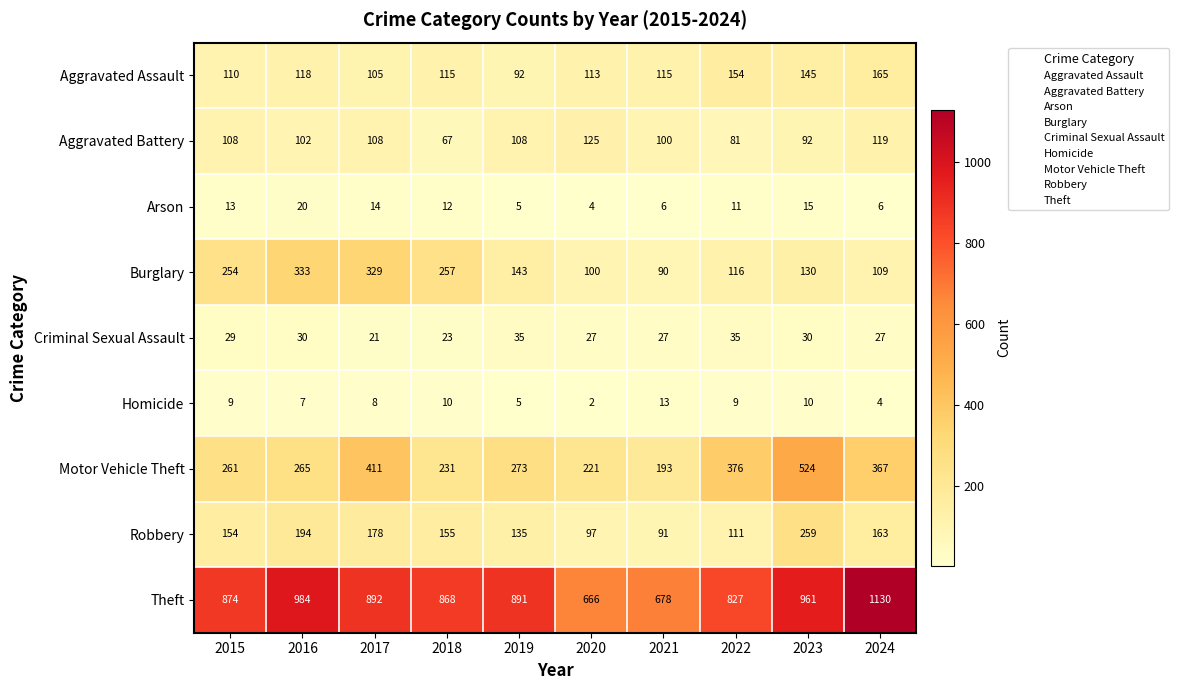

Is it true that Theft equals 1712 at 2016?

False